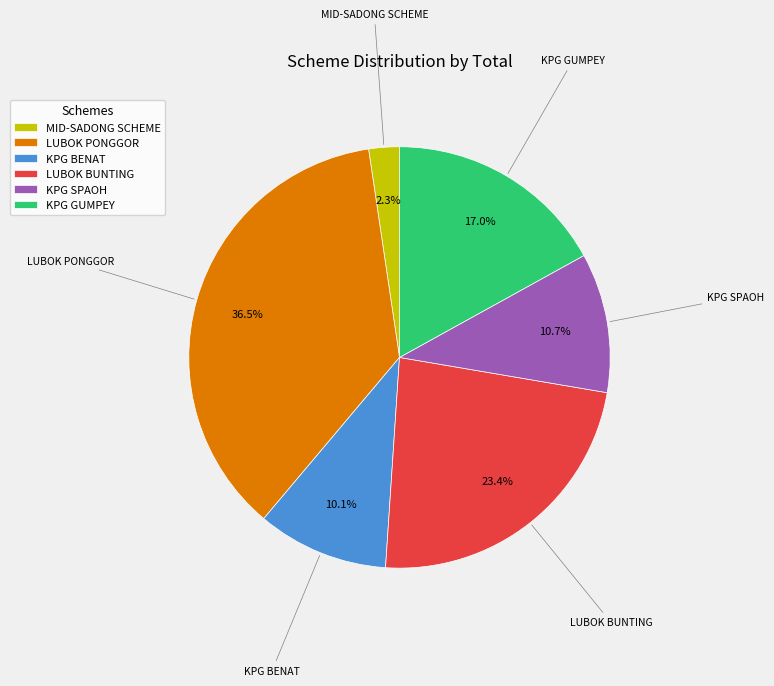

To the nearest percent, what percentage of the pie is KPG SPAOH?

11%